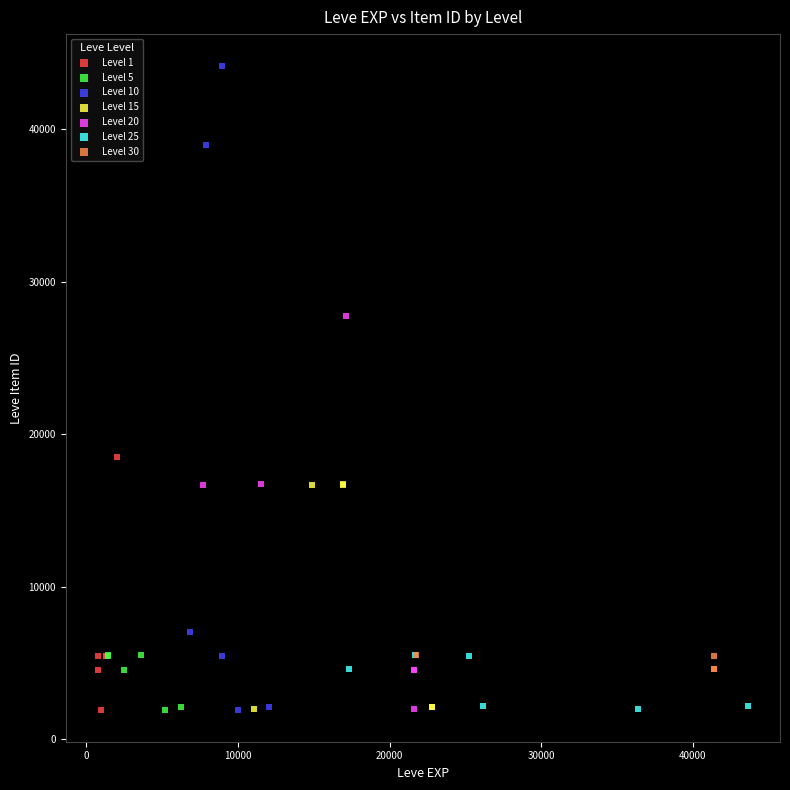

Which series contains the highest Y value?

Level 10